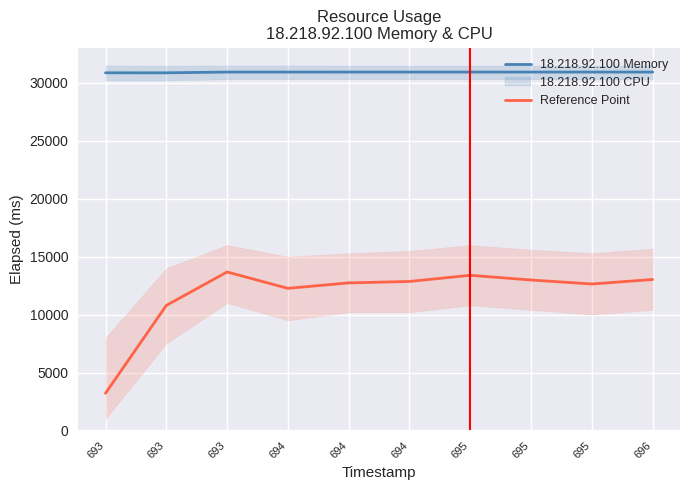

What is the lowest value of the 18.218.92.100 Memory series?

30860